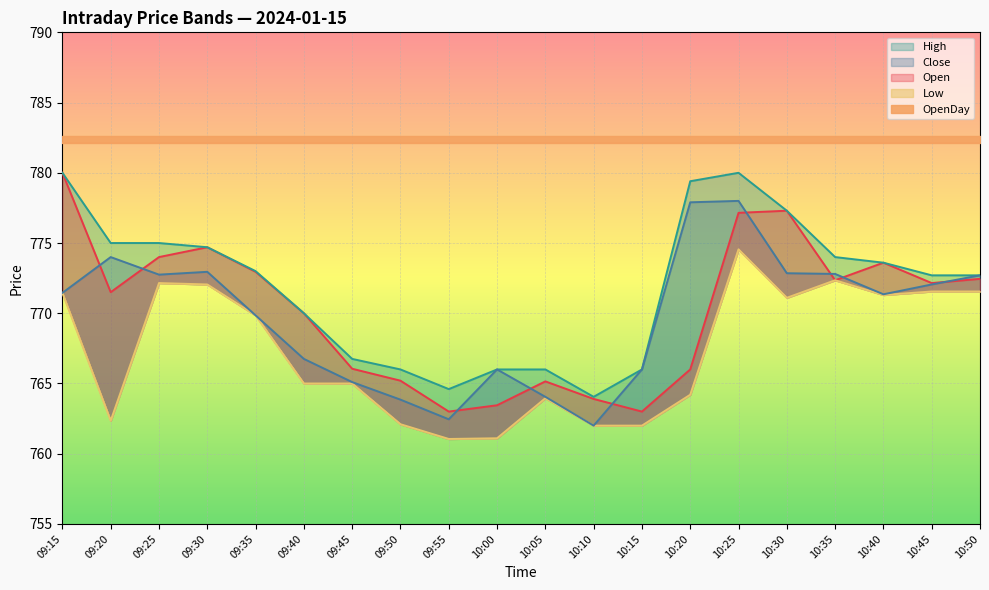

What is the value of the Open point at the 12th from the left?

763.9